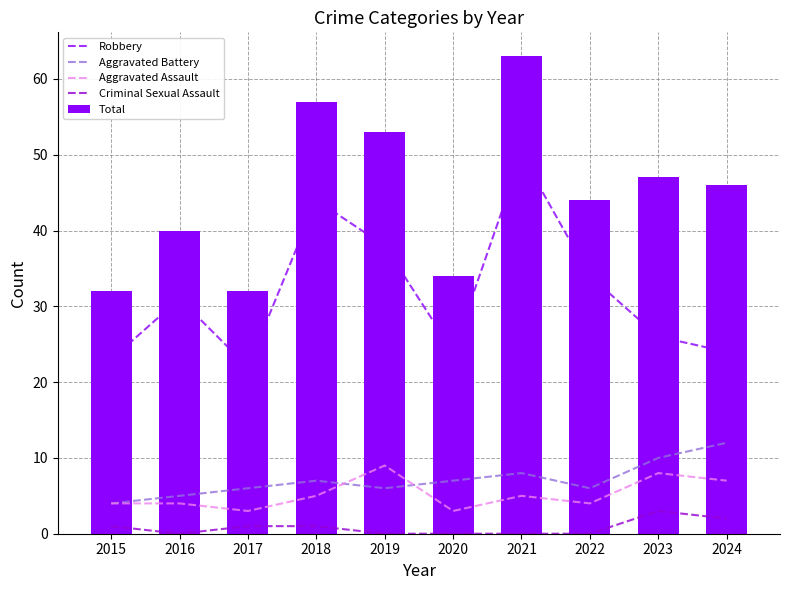

Where is Aggravated Battery nearest to the value 8?

2021